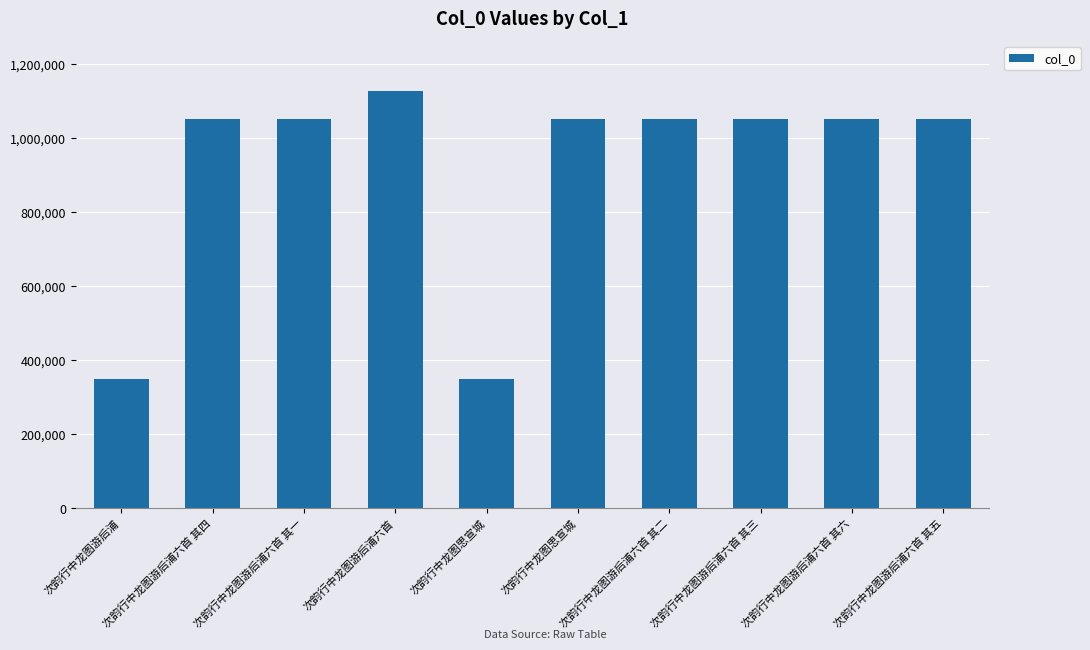

How many data points are less than 1050680?

5